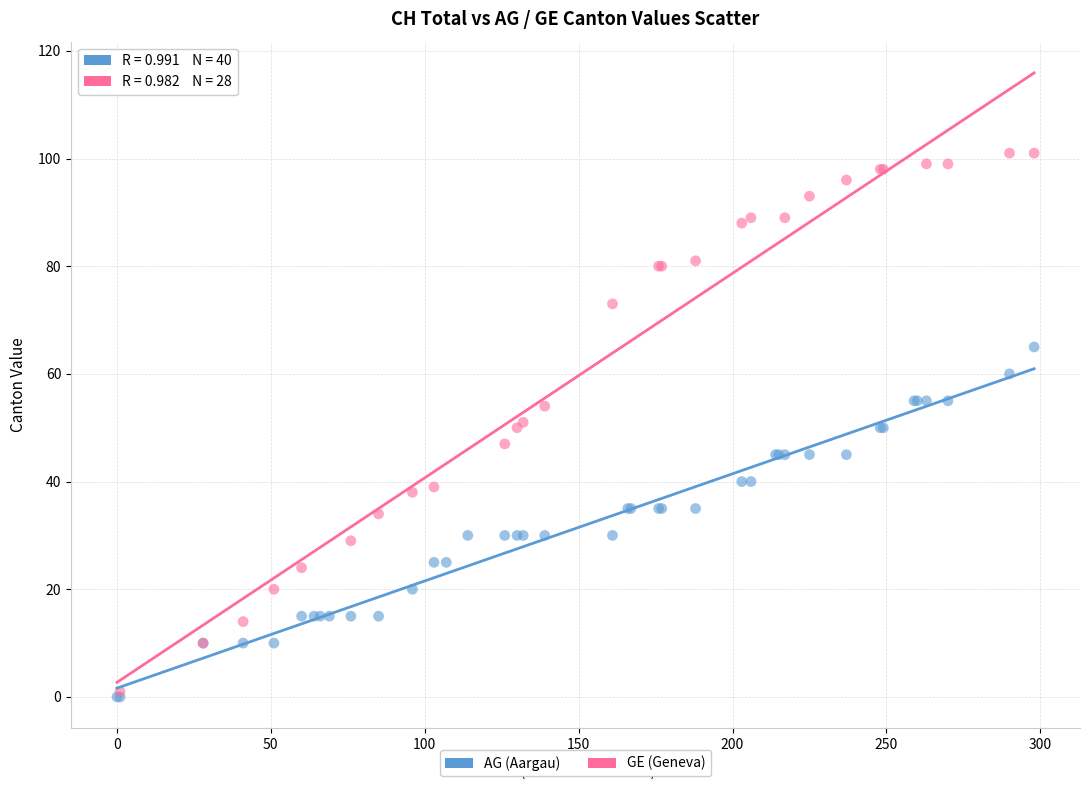

Which series has the largest Y range (max minus min)?

GE (Geneva)